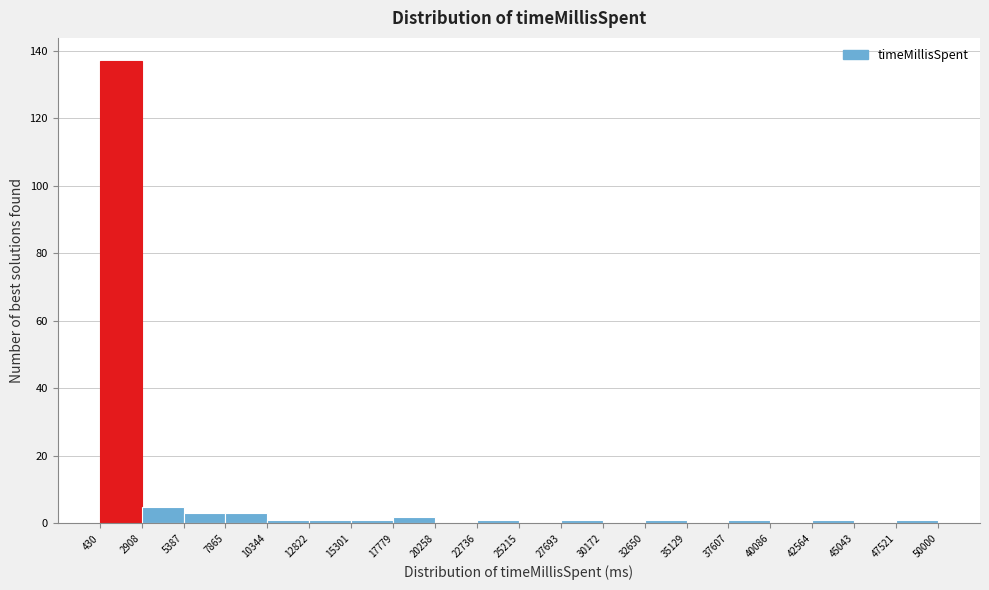

Which range on the x-axis has the tallest bar?

430 to 2908